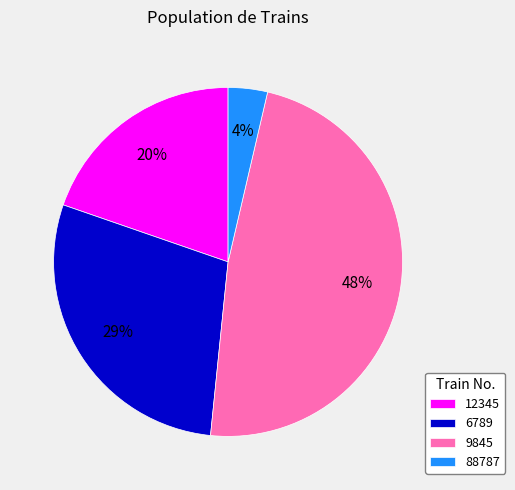

Does 9845 represent more than half of the total?

No